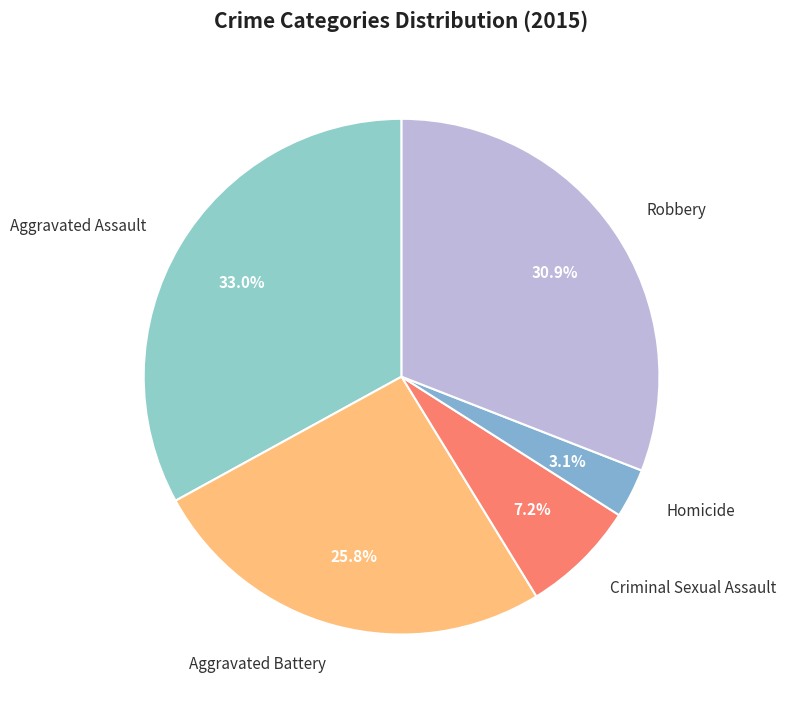

Rank the categories by value from highest to lowest.

Aggravated Assault, Robbery, Aggravated Battery, Criminal Sexual Assault, Homicide